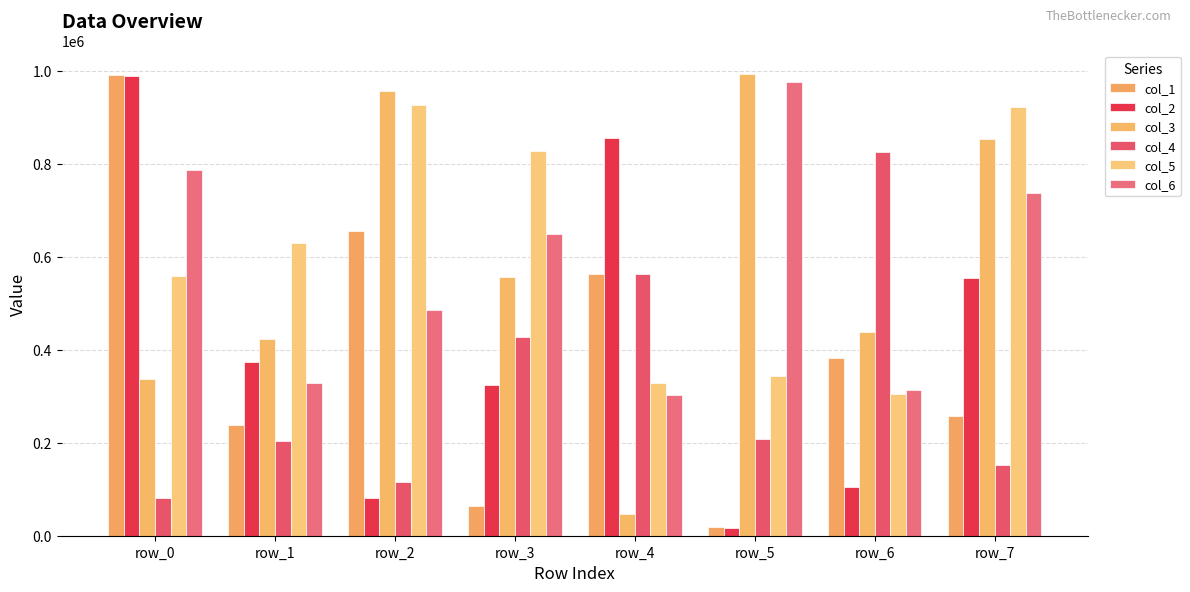

Which series changed the most between row_2 and row_5?

col_1